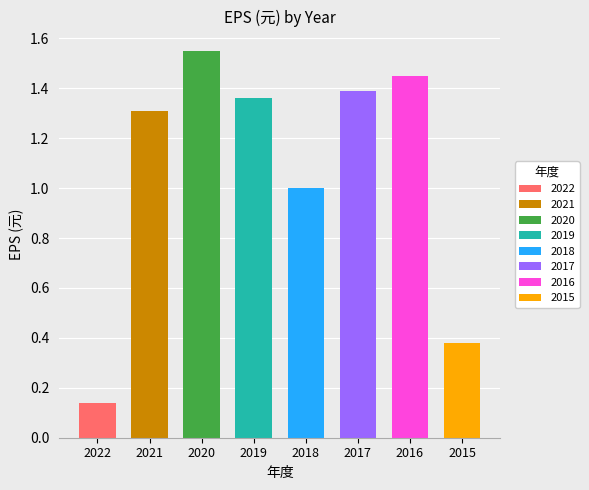

Which label corresponds to the smallest value in the chart?

2022